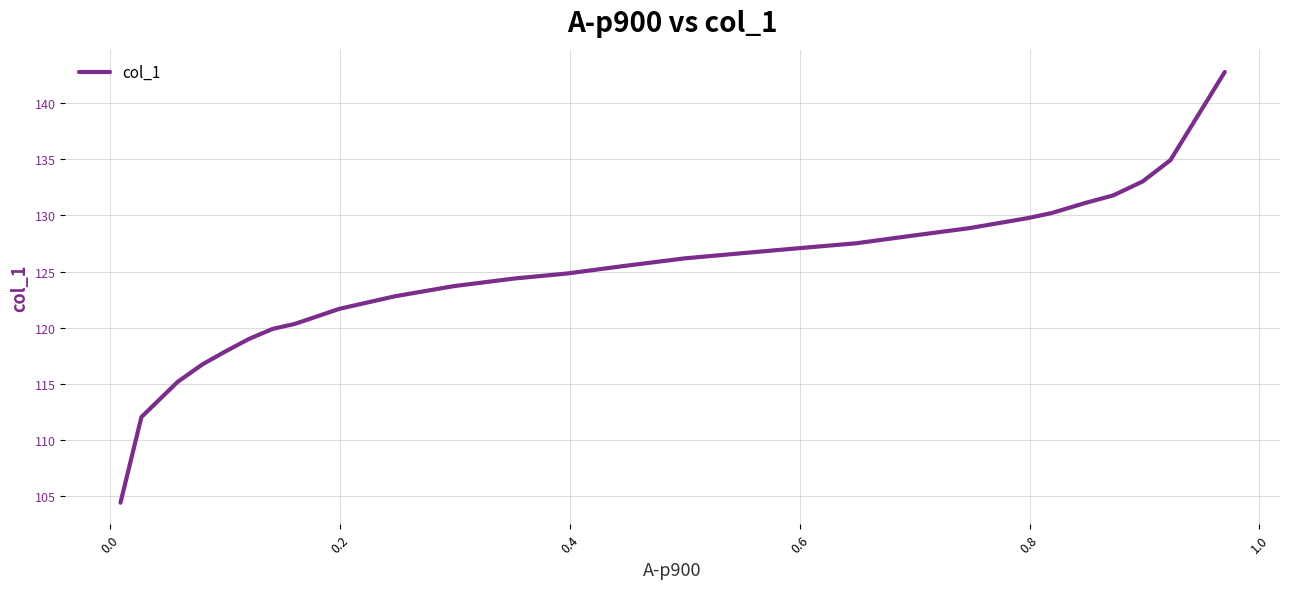

What is the minimum value shown in the chart?

104.4